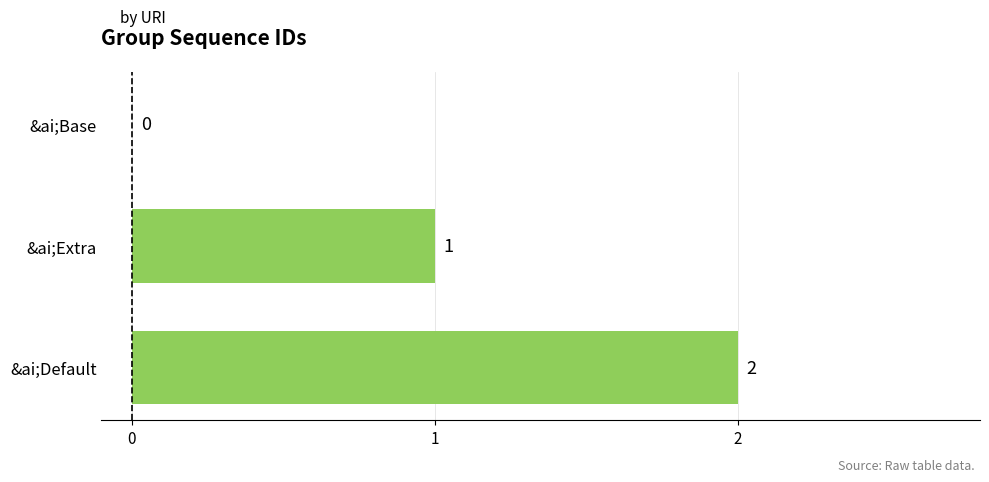

Reading top to bottom, extract all data points from this chart.

&ai;Base=0	&ai;Extra=1	&ai;Default=2